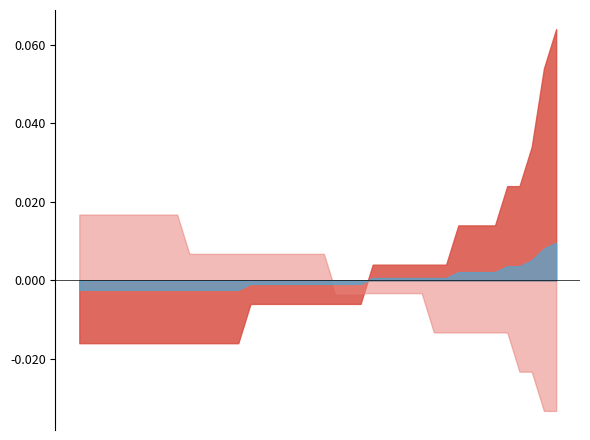

In Close_minus_Low, how many points are higher than both neighbors (excluding endpoints)?

10